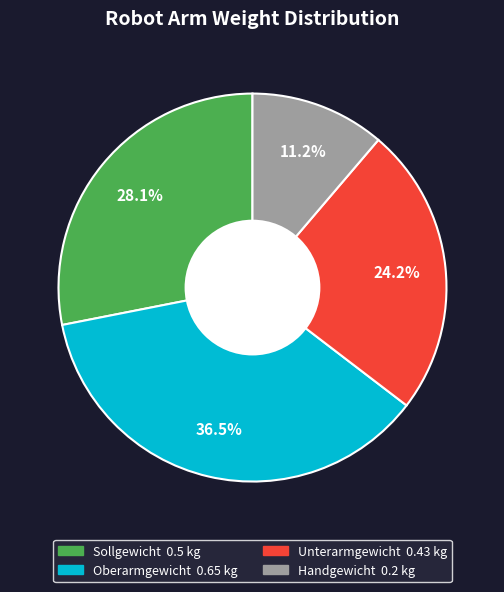

To the nearest percent, what is the difference between the Oberarmgewicht and Sollgewicht slice percentages?

8%